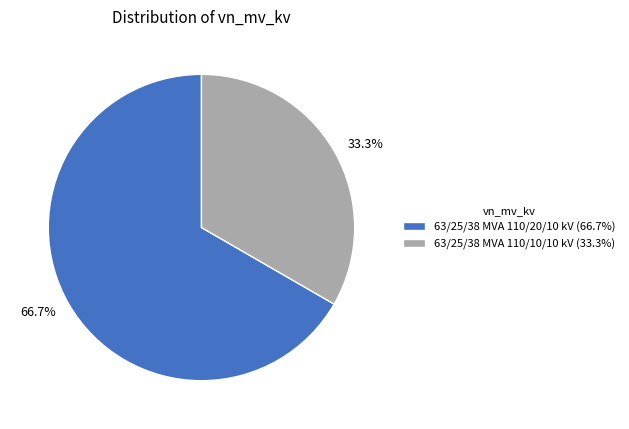

How many slices are in this pie chart?

2